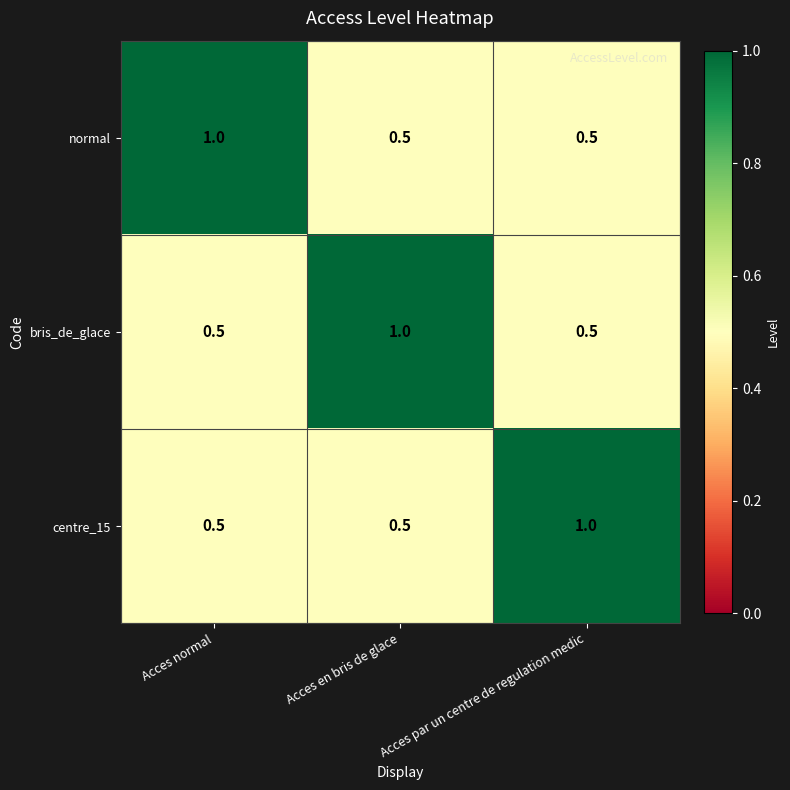

What is the spread (max minus min) of values at Acces normal?

0.5